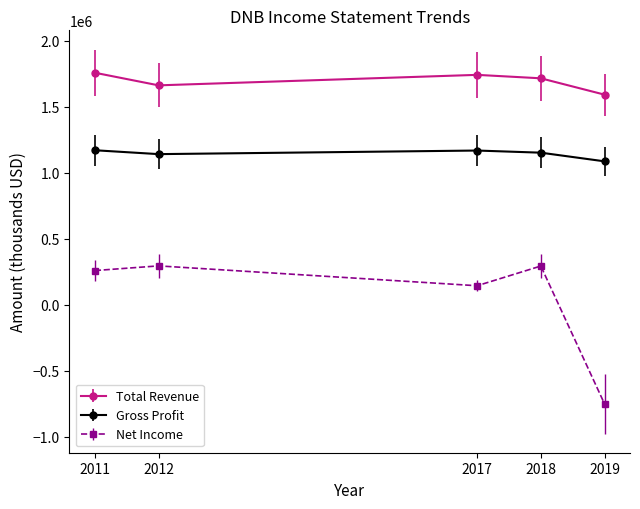

In Total Revenue, how many points are higher than both neighbors (excluding endpoints)?

1